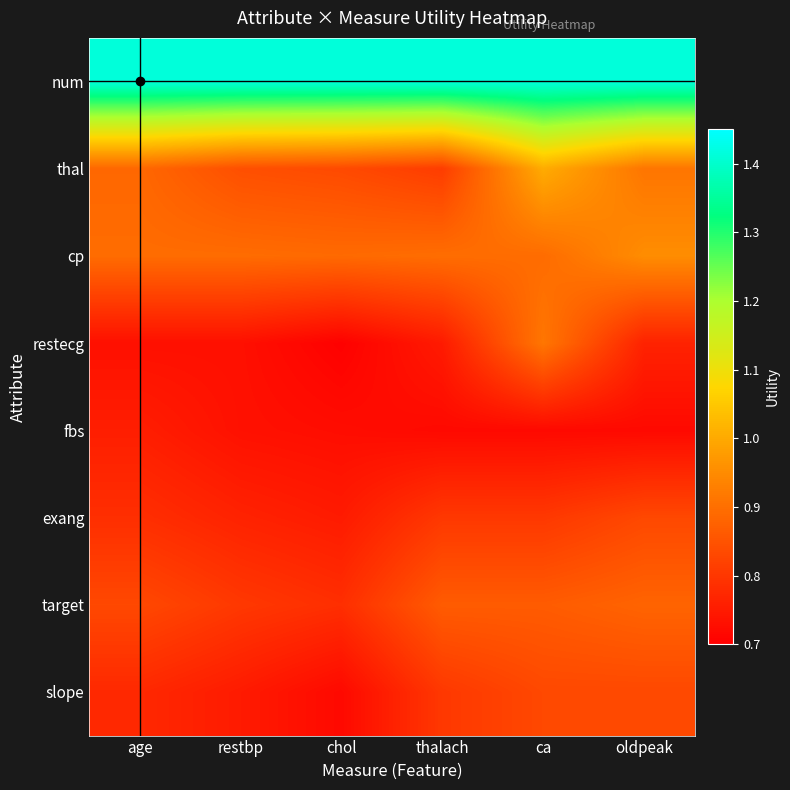

Rank the series by their maximum value, from lowest to highest.

fbs, exang, slope, target, restecg, cp, thal, num